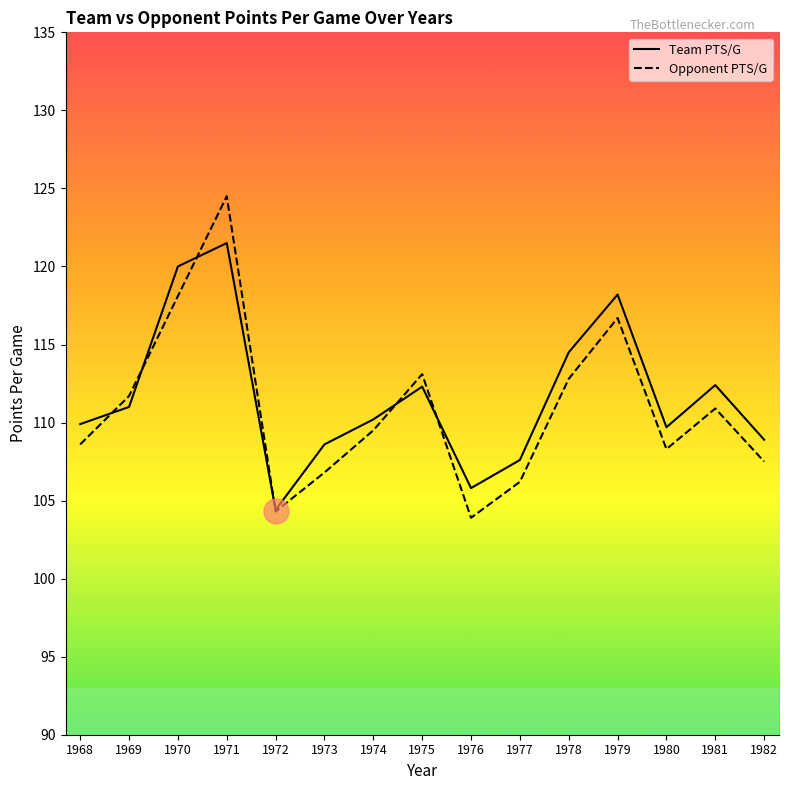

Is the value of Team PTS/G at 1969 greater than the value of Opponent PTS/G at 1974?

Yes